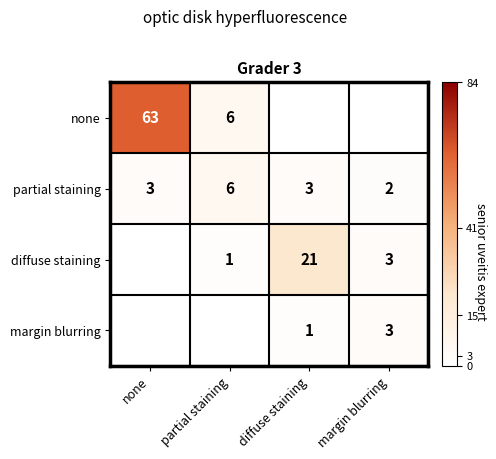

Which series has the largest range (max minus min)?

none